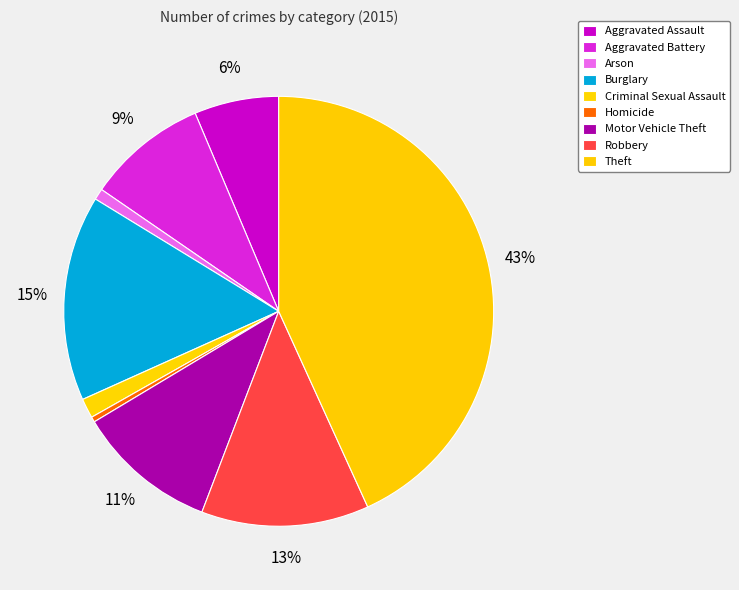

True or false: Aggravated Assault accounts for 6% of the total.

True